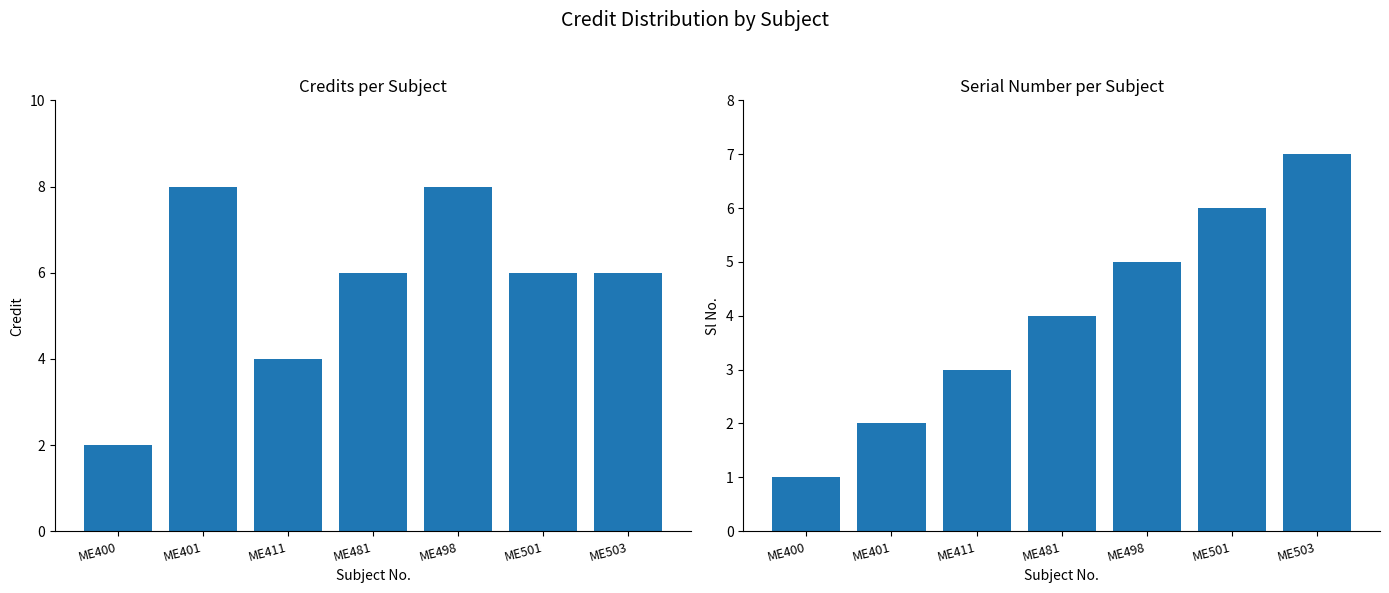

What is the average value of the Credit series?

6